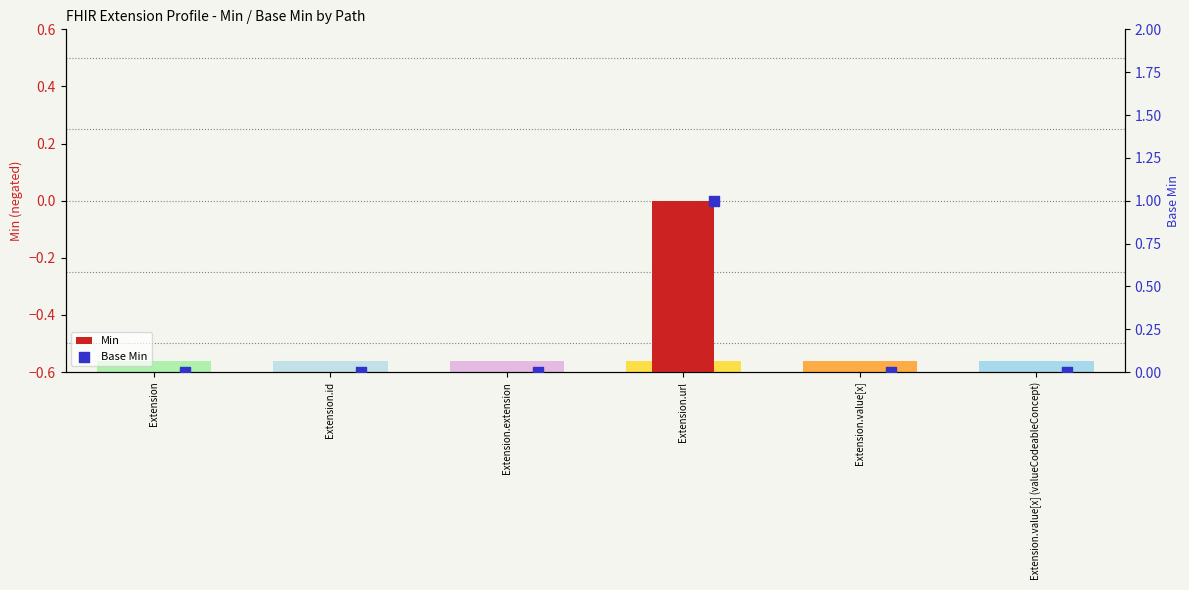

At how many categories does at least one series exceed 0?

1